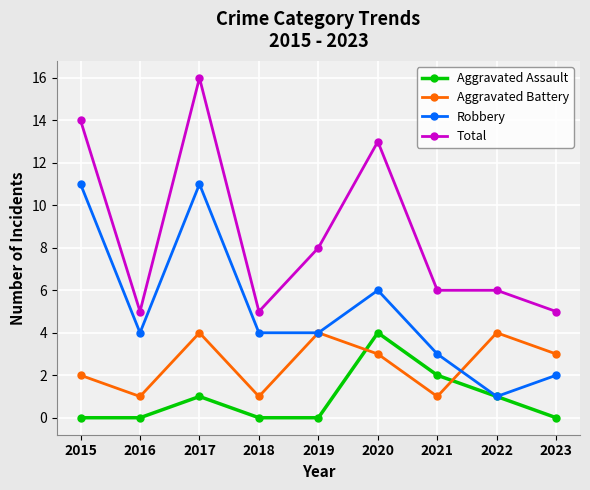

Between 2016 and 2021, which series saw the biggest shift?

Aggravated Assault